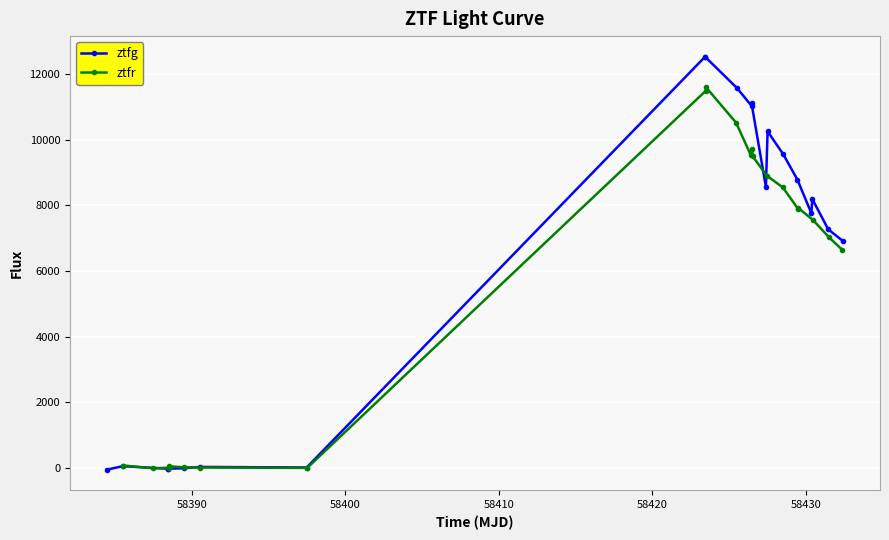

How many values in the ztfg series exceed 8193?

10